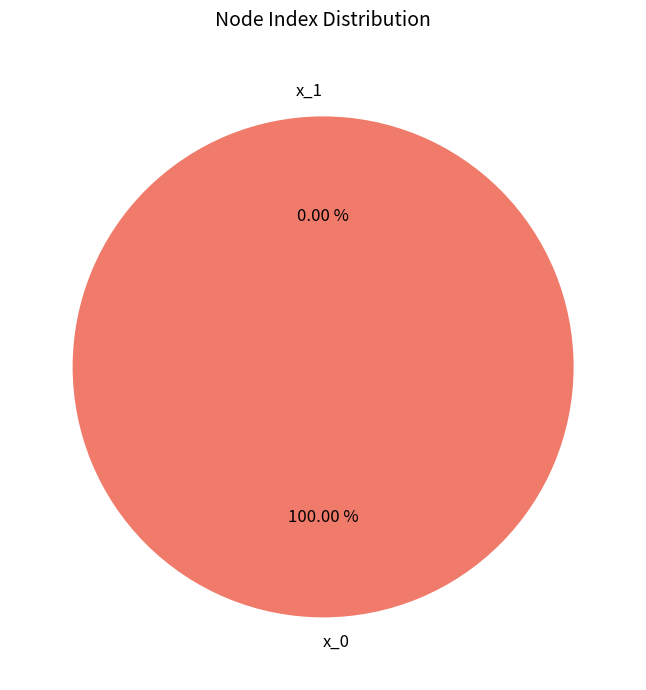

To the nearest percent, what is the combined percentage of x_1 and x_0?

100%